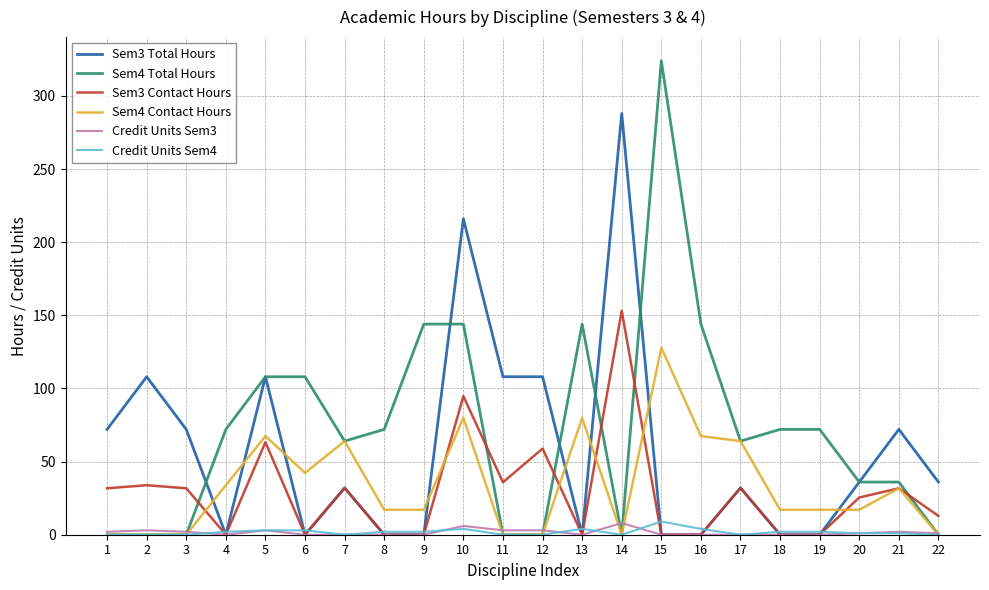

True or false: Sem3 Total Hours has a value of 13.0 at 22.

False